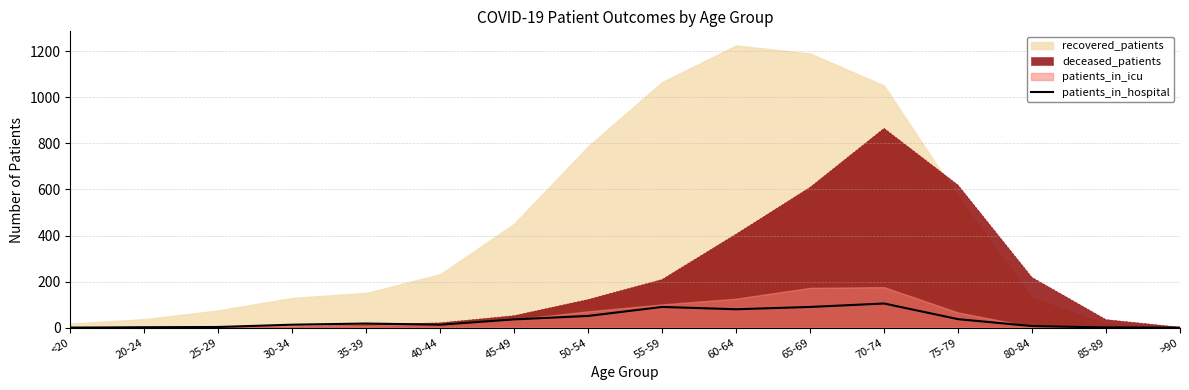

What is the difference between the second highest and minimum values?

90